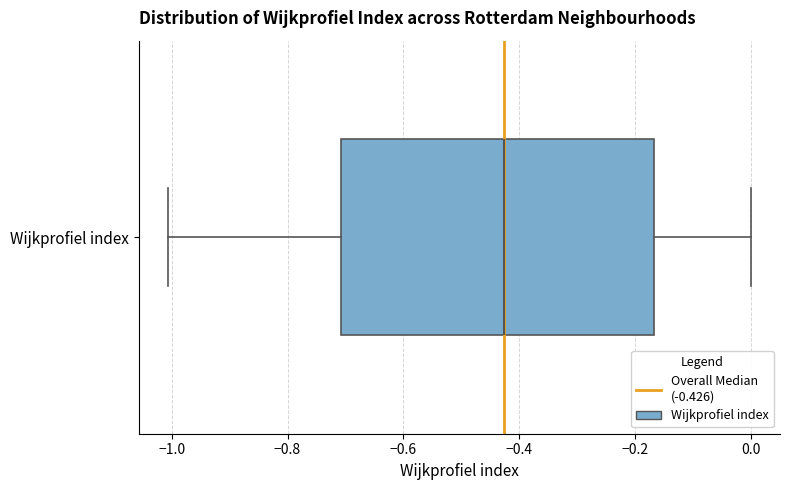

Transcribe this box plot: give where the median line is, the range the box spans, and where the two whiskers end, as read against the x-axis. The values are not printed on the chart, so give them approximately, as read against the axis.

median -0.42, box -0.70 to -0.16, whiskers -1.00 to 0.00